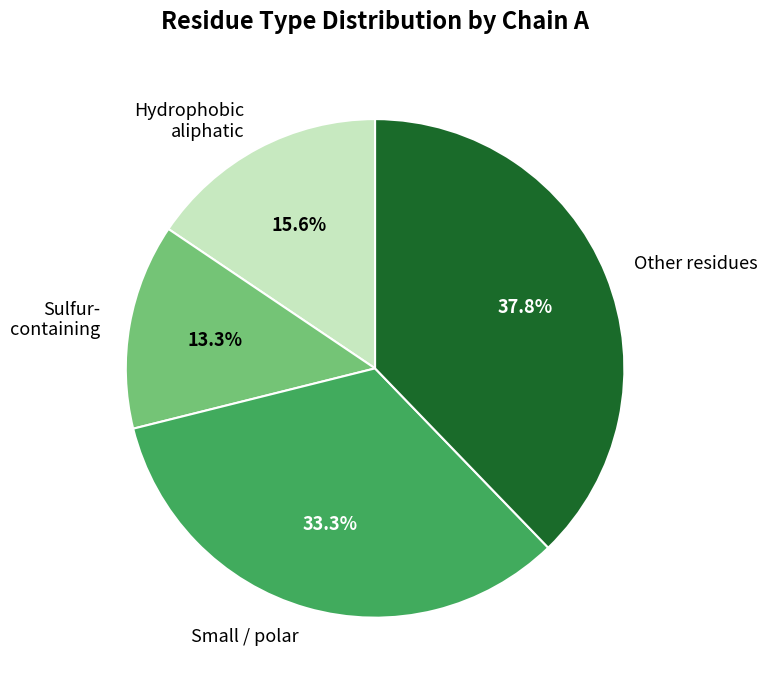

Rank the categories by value from lowest to highest.

Sulfur- containing, Hydrophobic aliphatic, Small / polar, Other residues